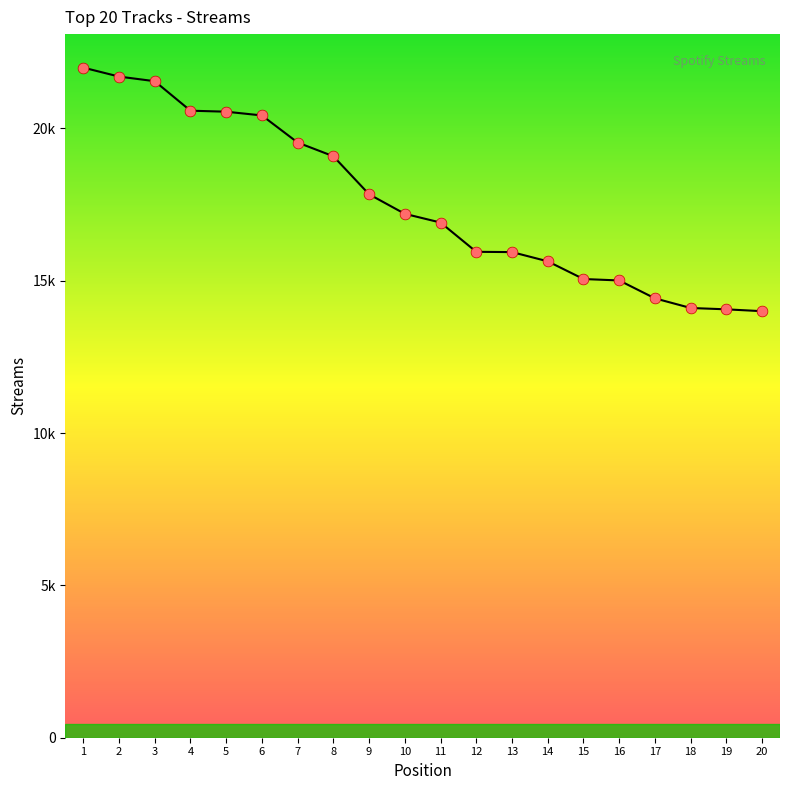

Between 19 and 1, which is larger?

1